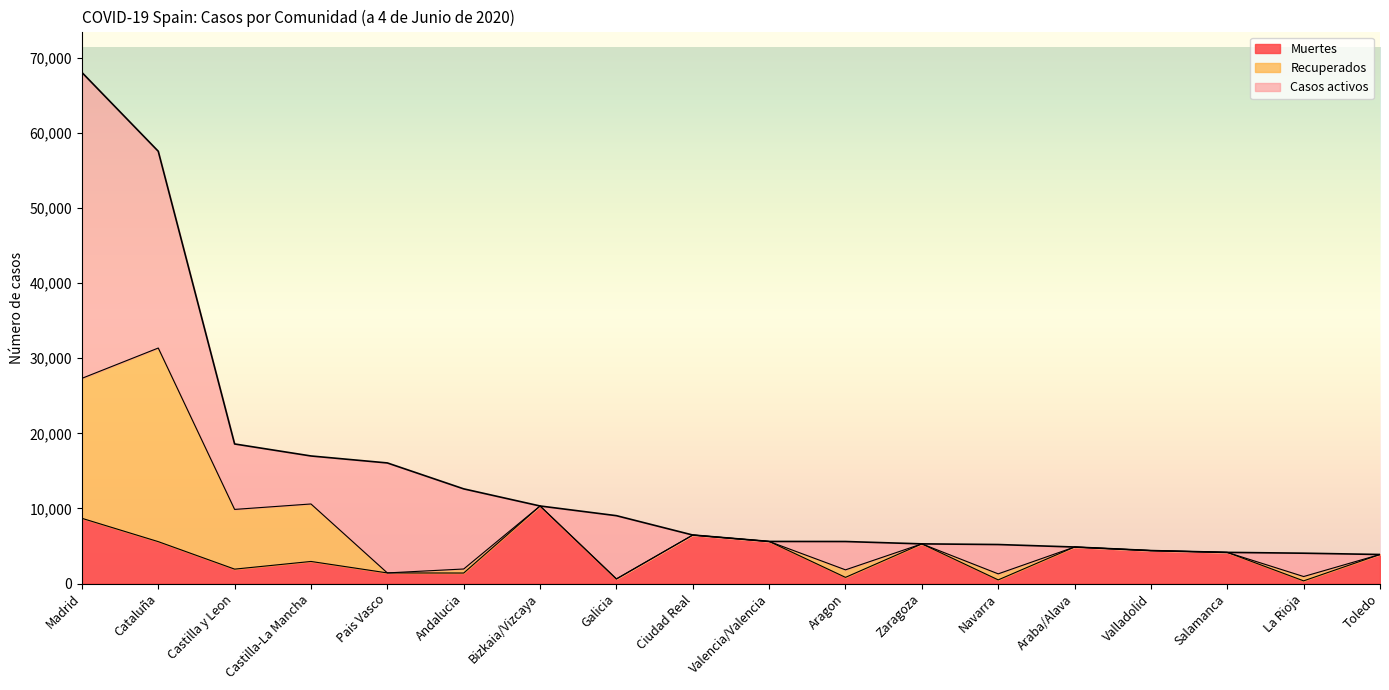

Is the value of Casos activos at Galicia greater than the value of Muertes at Galicia?

Yes